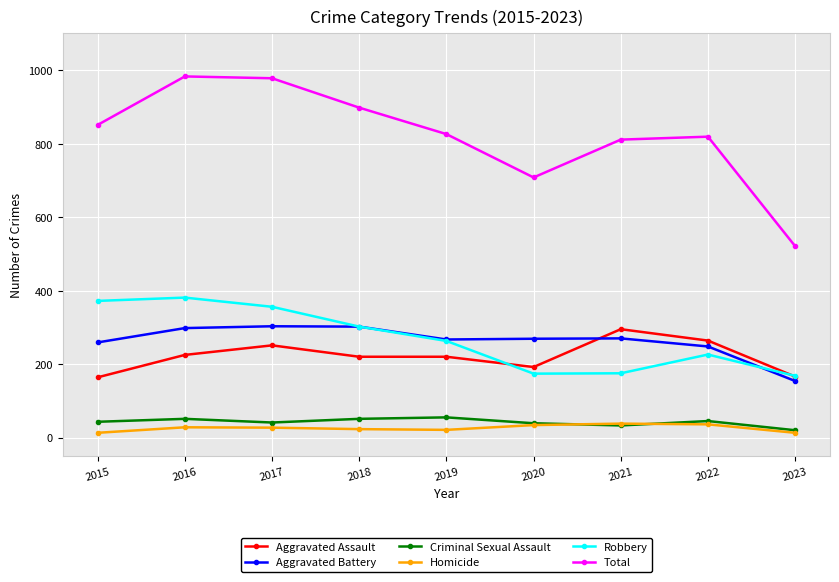

What is the spread (max minus min) of values at 2016?

955